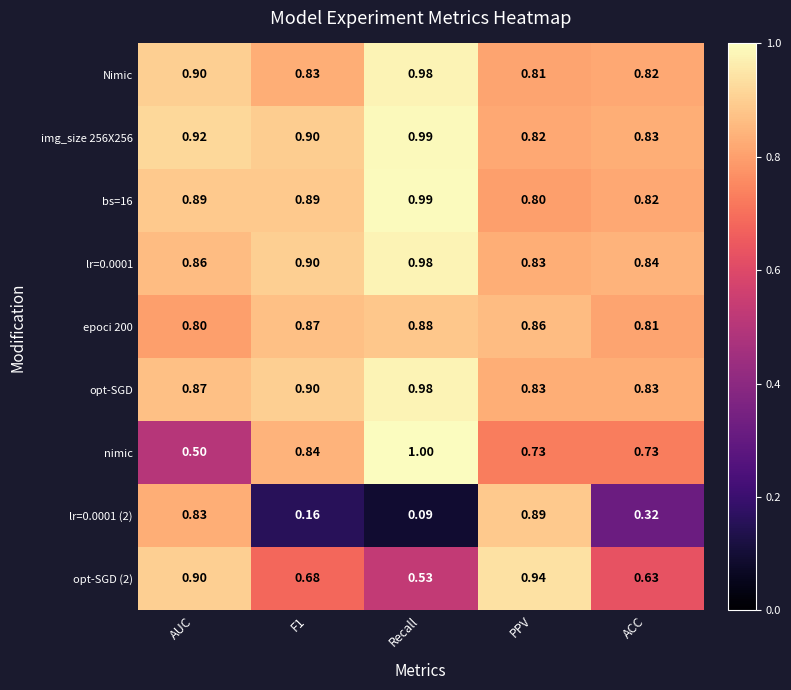

At which label is lr=0.0001 closest to 0?

PPV